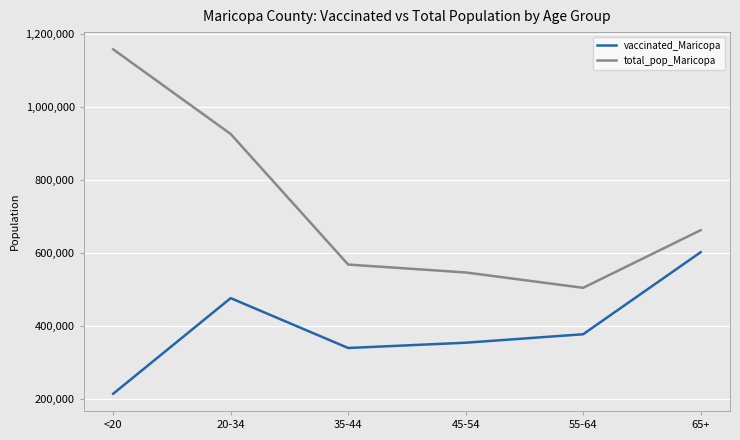

The total_pop_Maricopa series shows 565949 at 20-34. True or false?

False